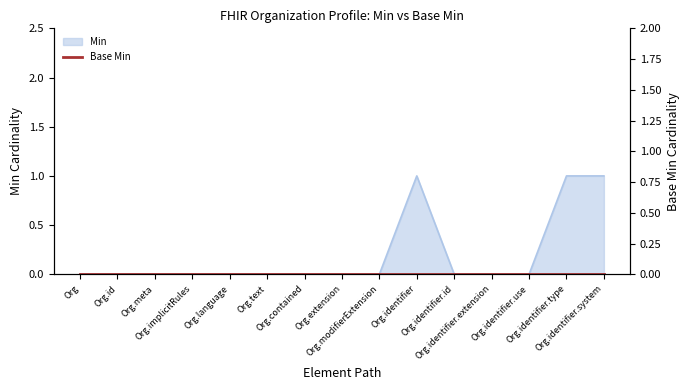

The chart shows a value of 1 at Org.identifier.type. True or false?

False